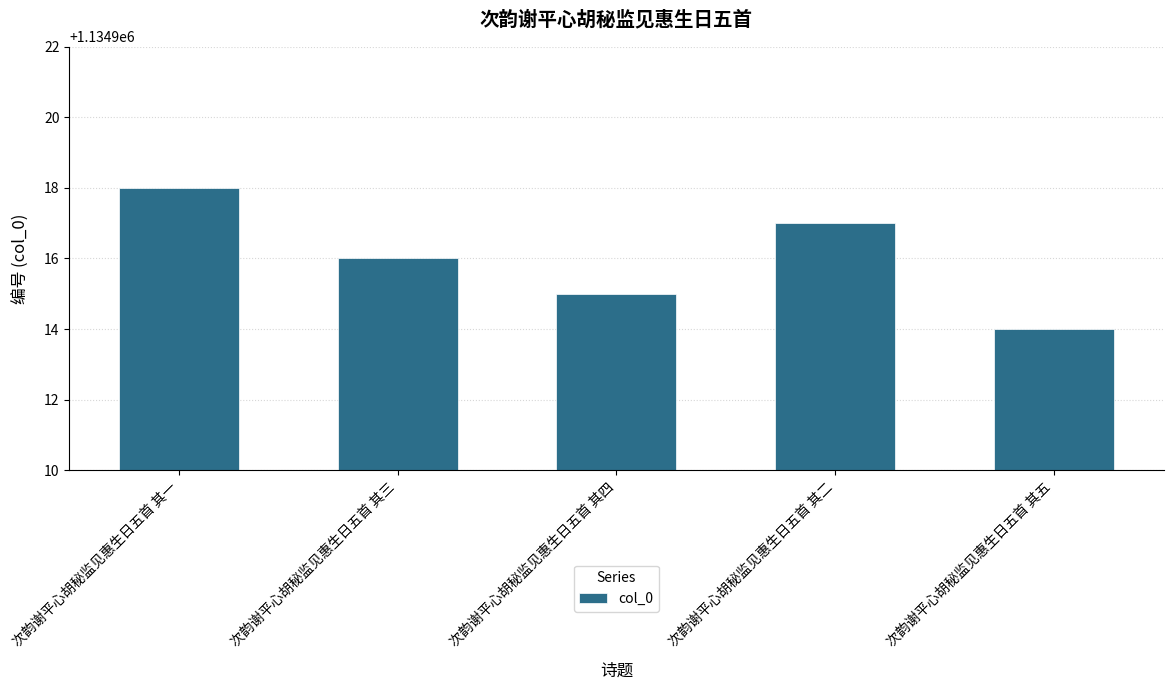

What is the sum of all values?

5674580